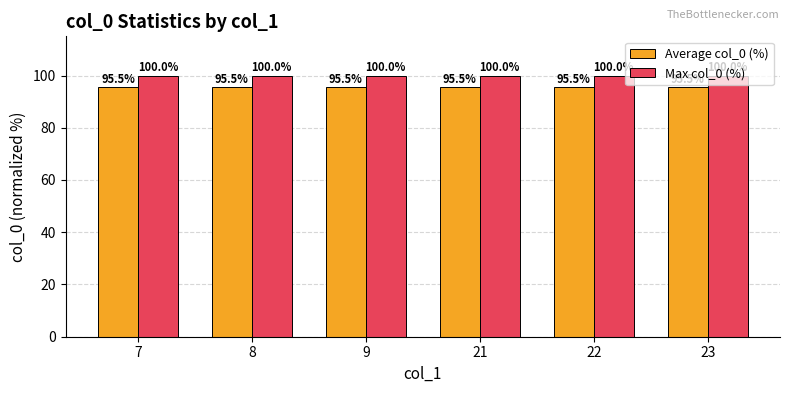

What is the sum of all Average col_0 (%) values?

573.1